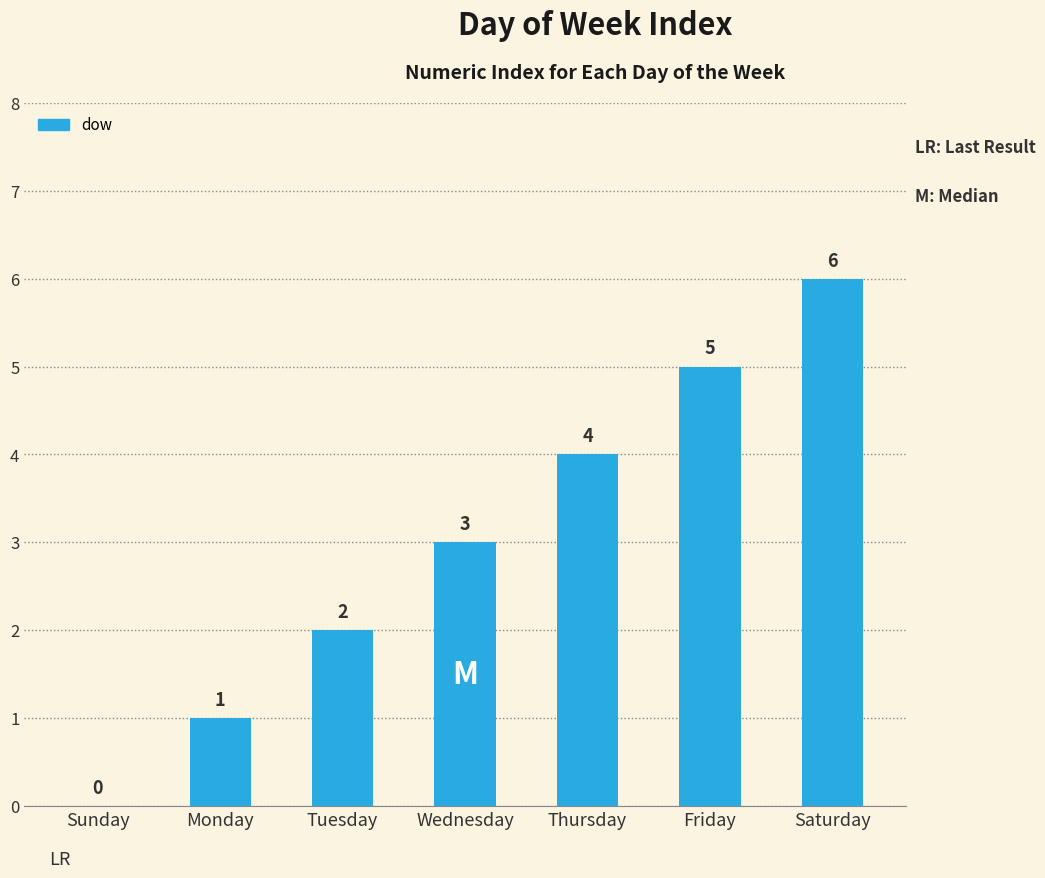

What is the sum of all values?

21